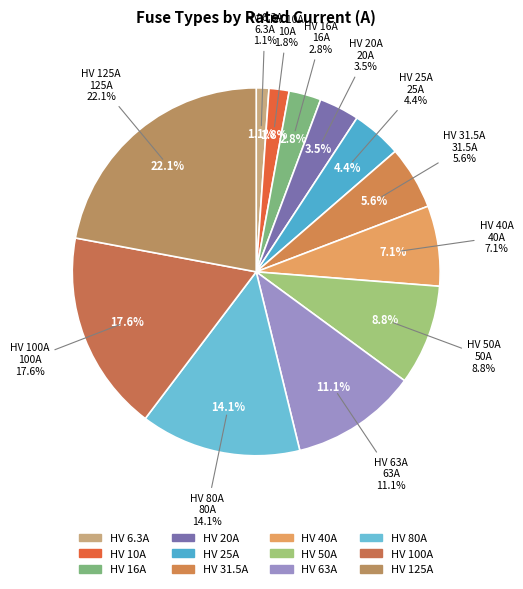

Do HV 31.5A and HV 125A together represent more than half of the pie?

No